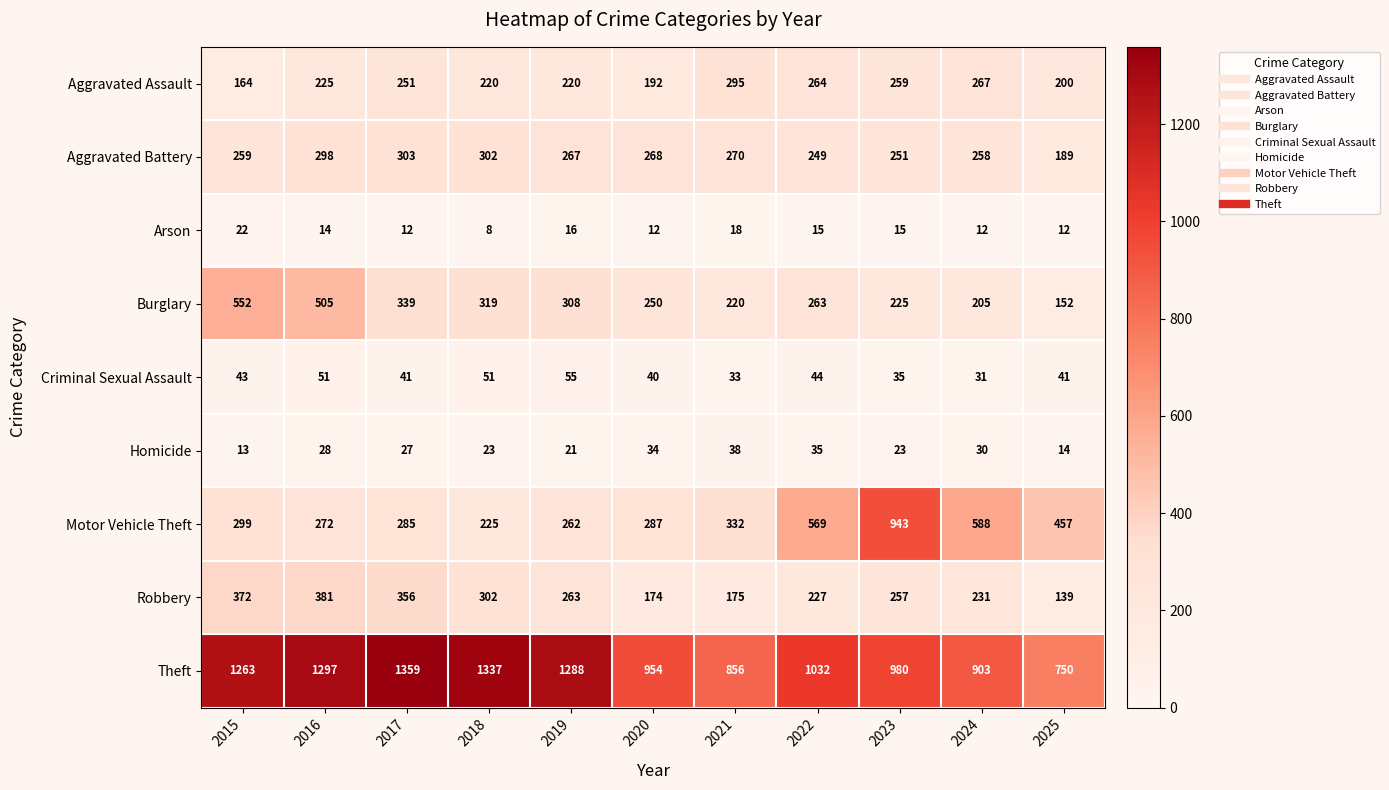

What is the total value across all series at 2025?

1954